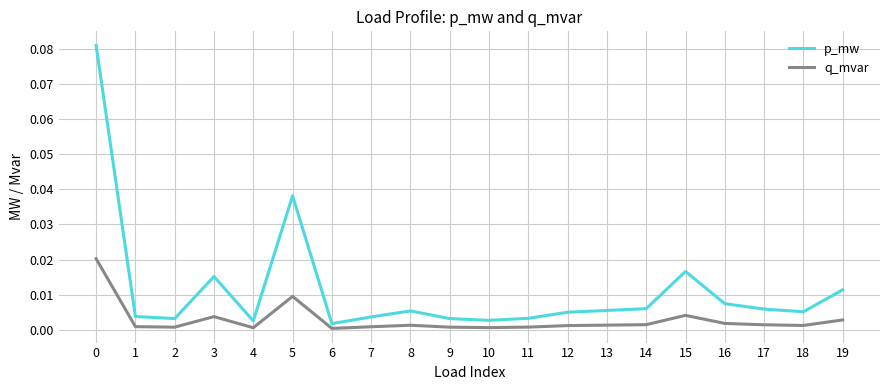

Which series has the largest total across all categories?

p_mw